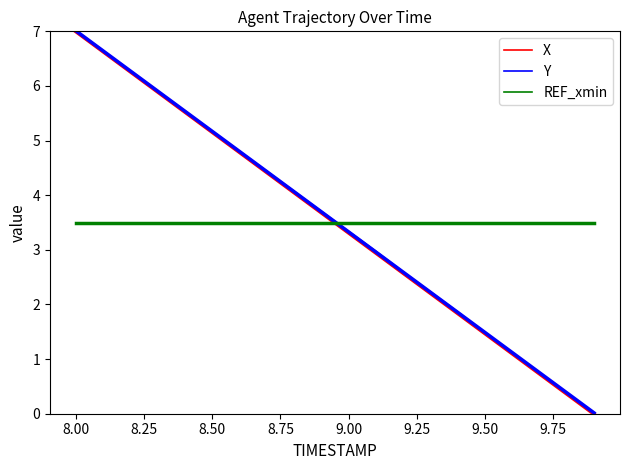

What are all the series names shown in the legend?

X, Y, REF_xmin